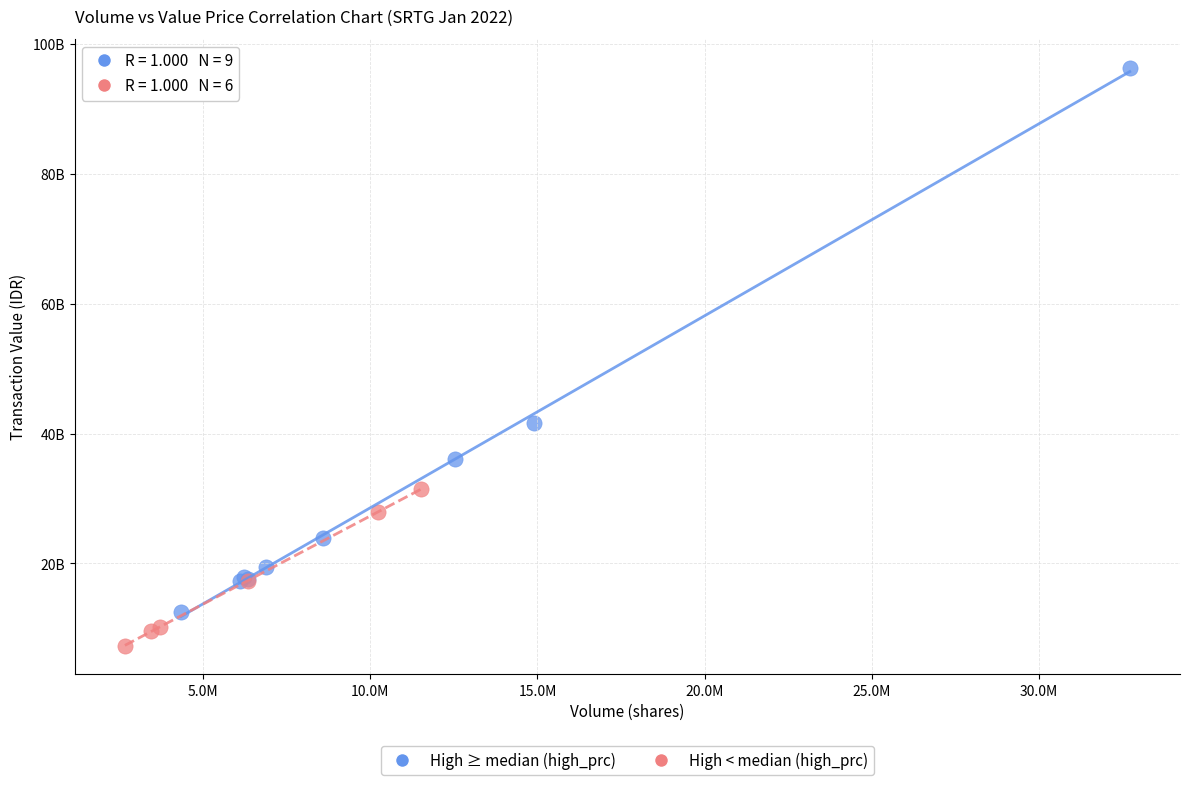

Which series has the widest spread of Y values?

High ≥ median (high_prc)